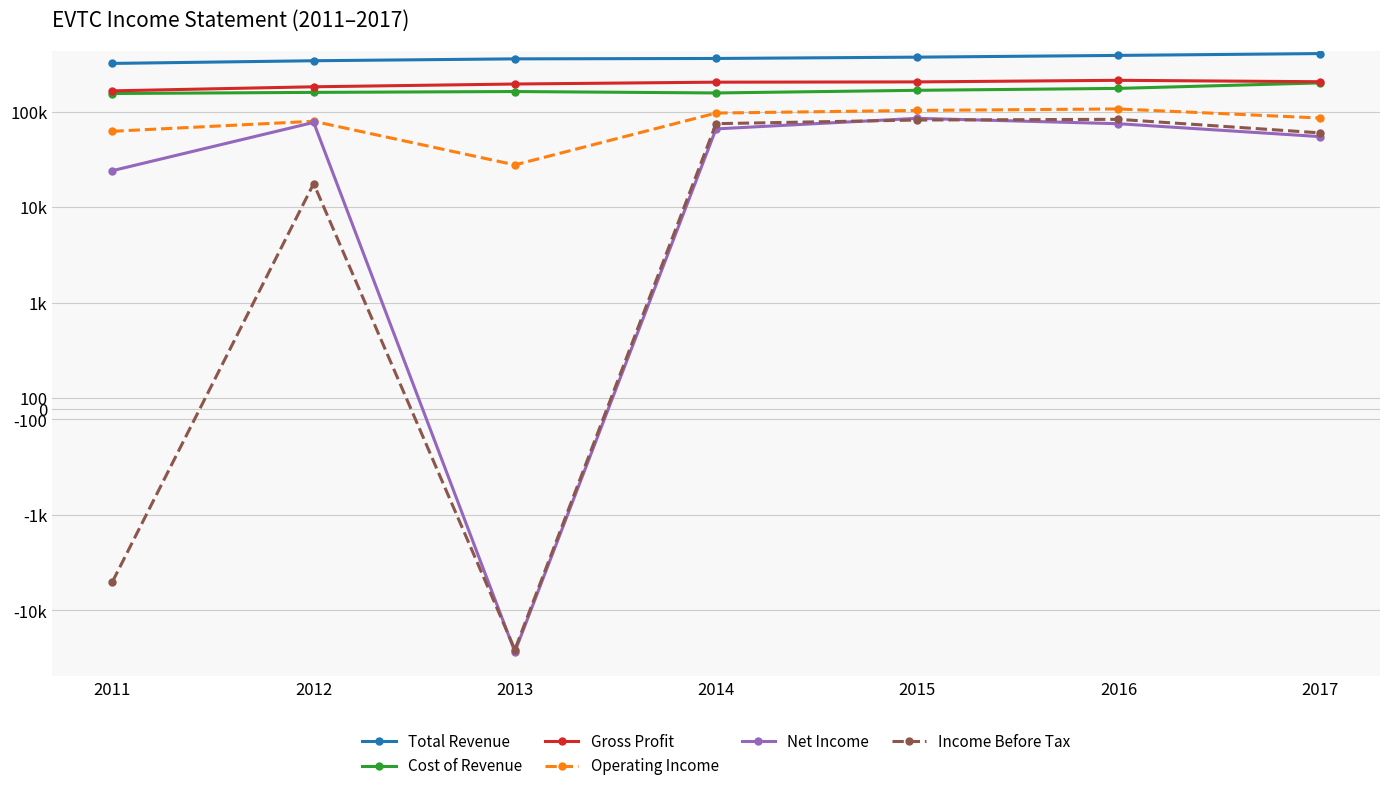

At which category is the sum across all series the highest?

2016